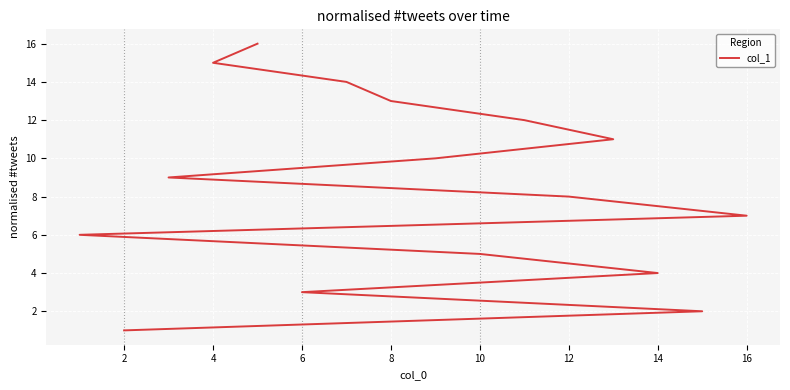

True or false: there are more than 2 points higher than both neighbors.

False